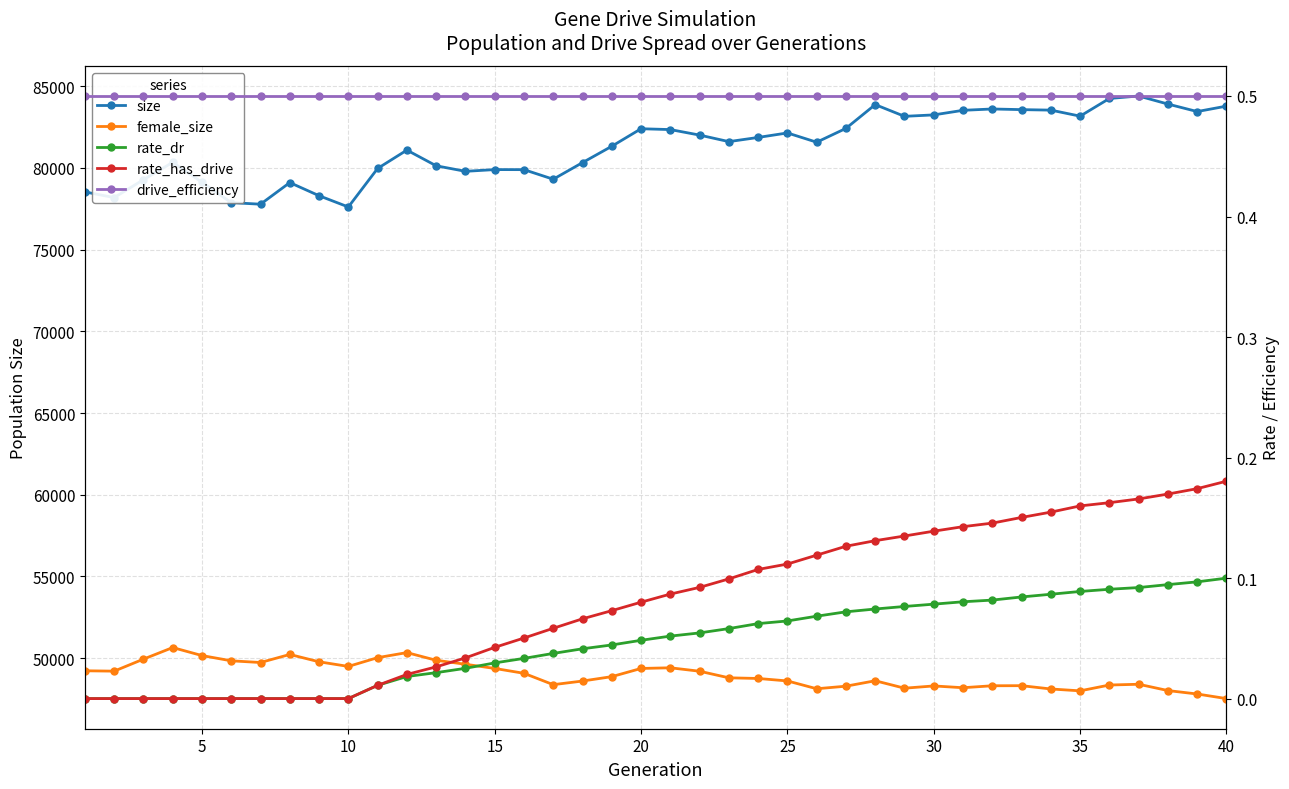

Between 10 and 25, which series saw the biggest shift?

size